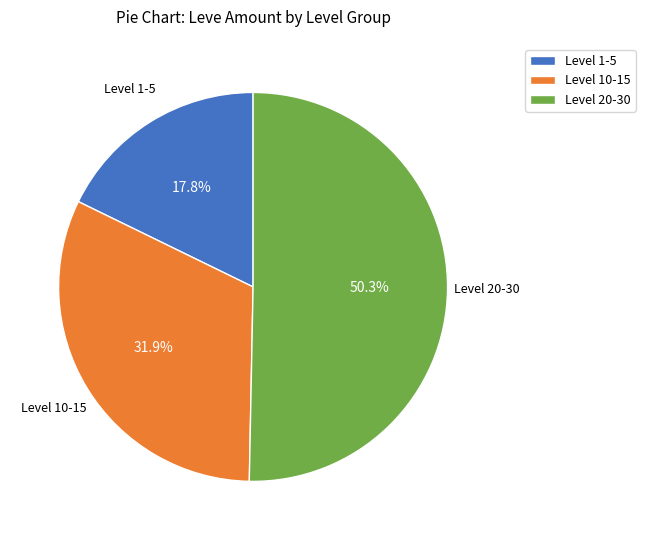

What percentage is NOT represented by Level 10-15?

68.1%